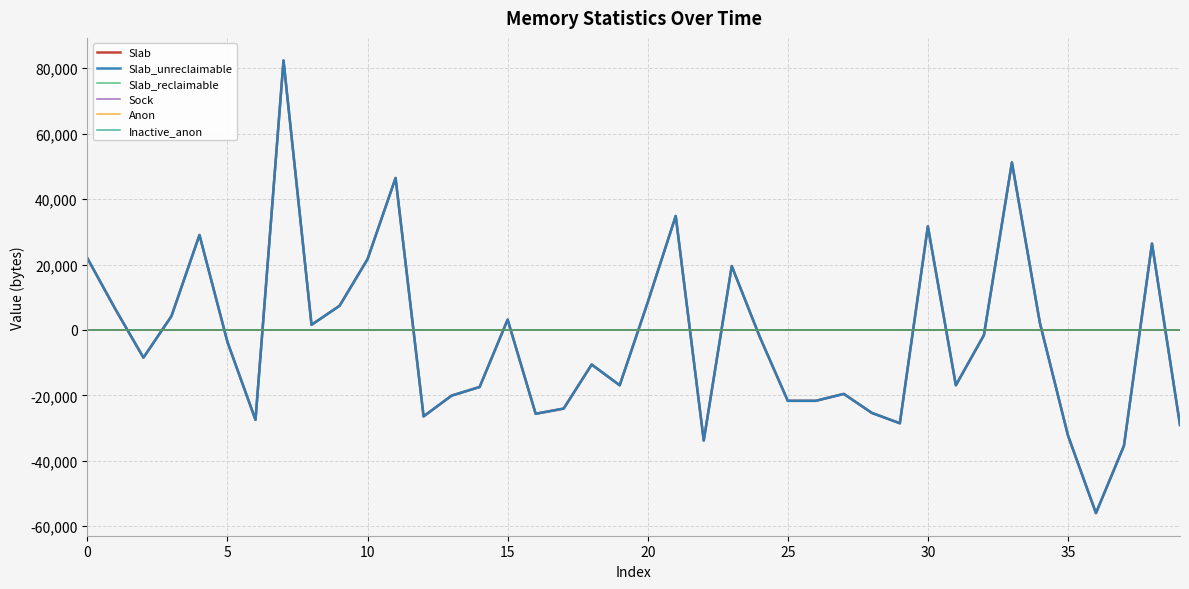

What is the smallest value displayed?

-55968